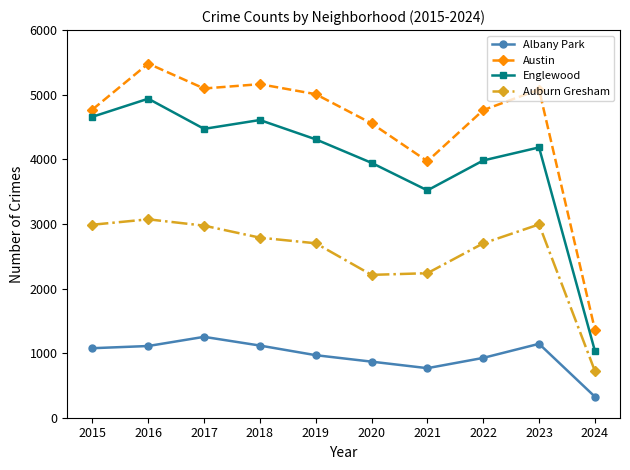

True or false: Englewood has a value of 463 at 2024.

False